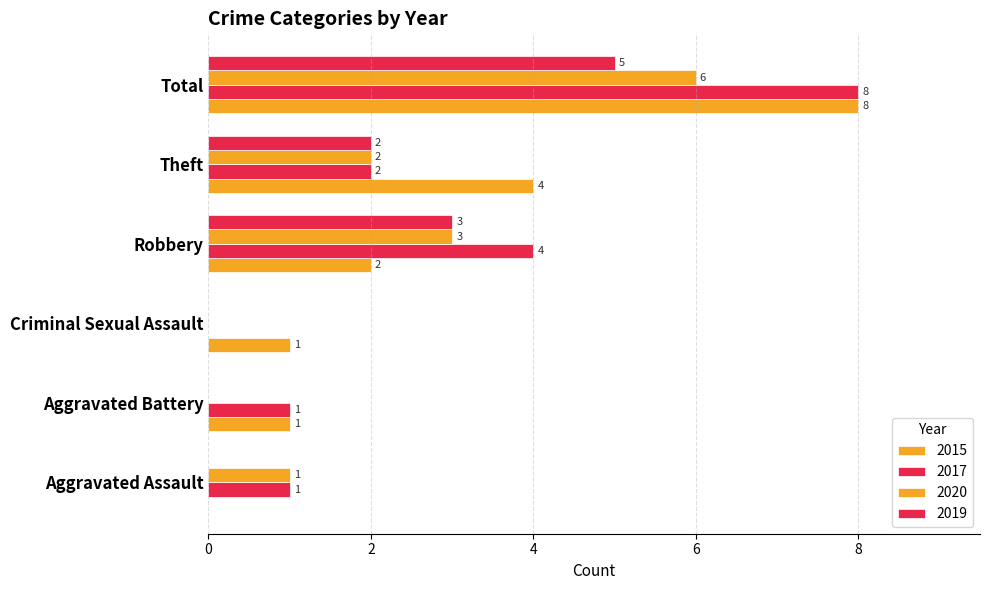

How many positive values does the 2015 series have?

5